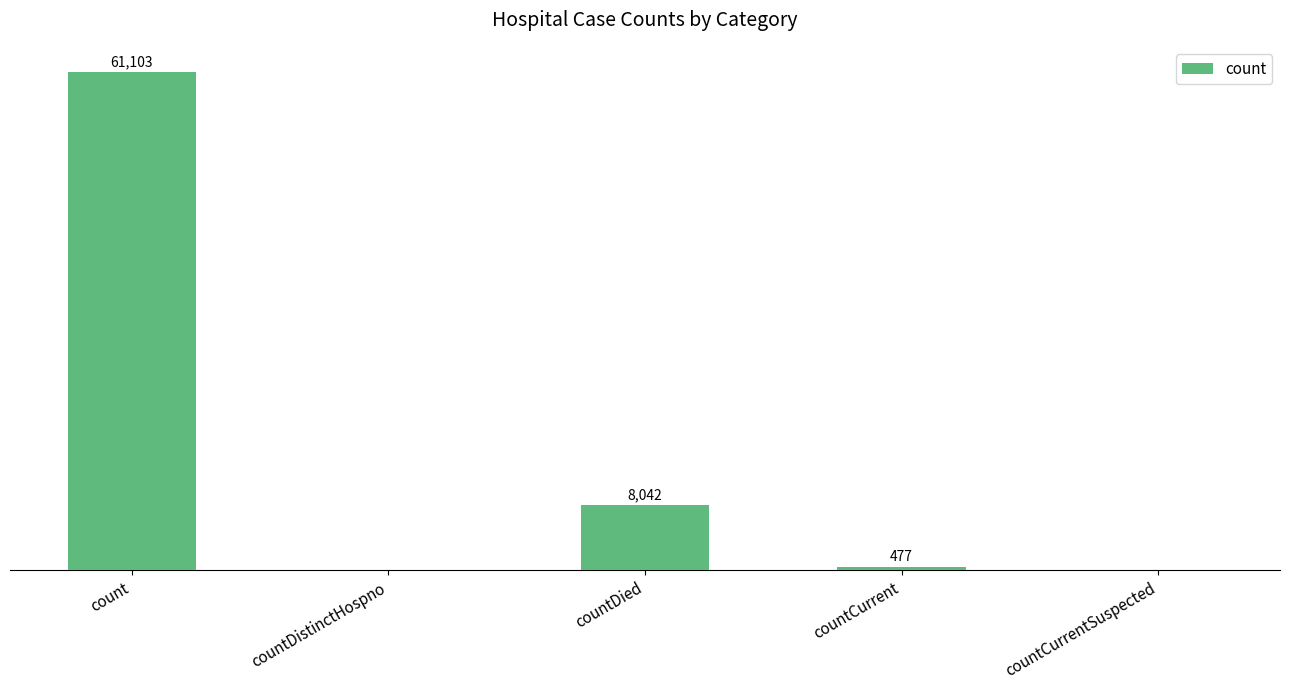

Which has a higher value, countCurrentSuspected or count?

count